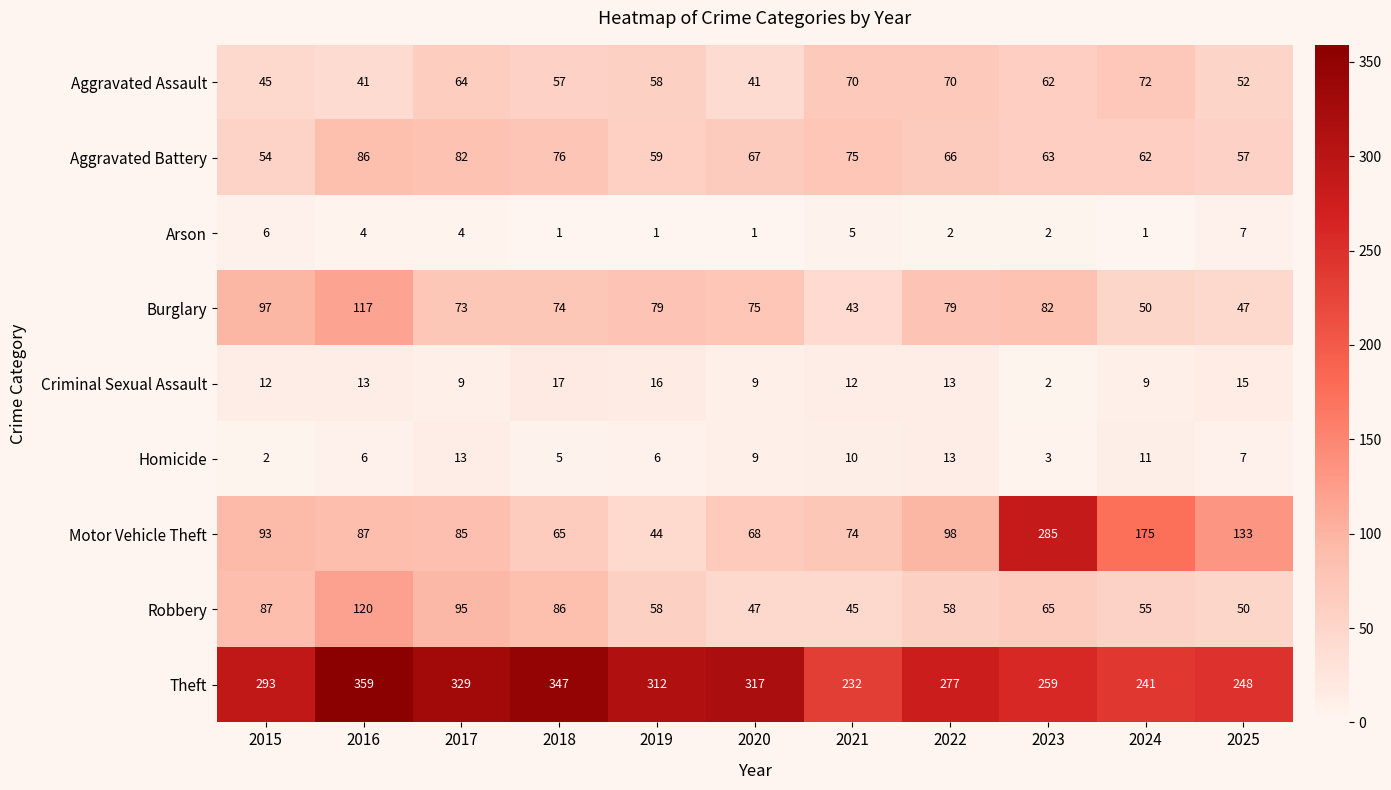

List the series in order of their peak value, highest first.

Theft, Motor Vehicle Theft, Robbery, Burglary, Aggravated Battery, Aggravated Assault, Criminal Sexual Assault, Homicide, Arson